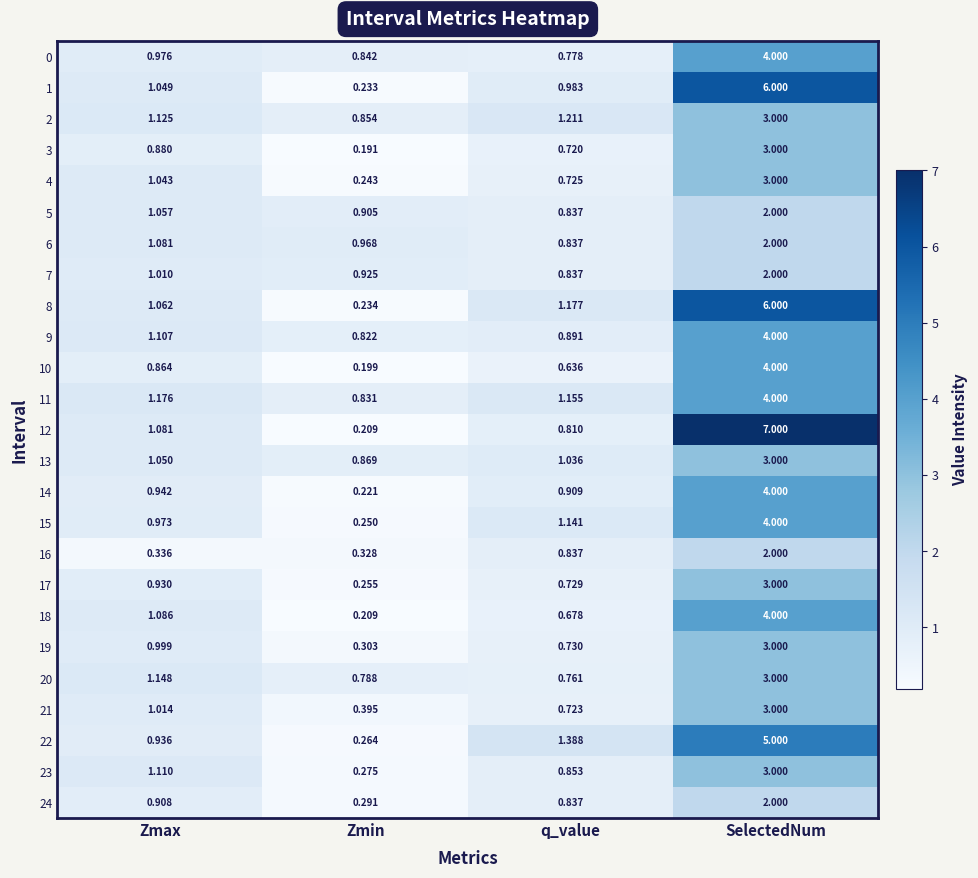

Which label corresponds to the smallest value in the chart?

Zmin